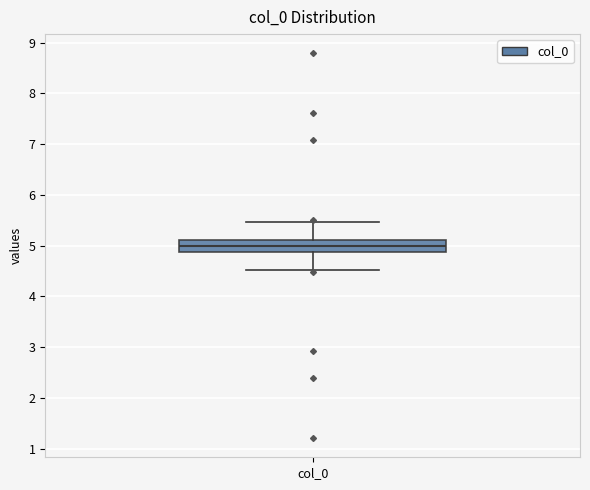

Where does the upper whisker of the box for col_0 end on the y-axis? The values are not printed on the chart, so give them approximately, as read against the axis.

5.5